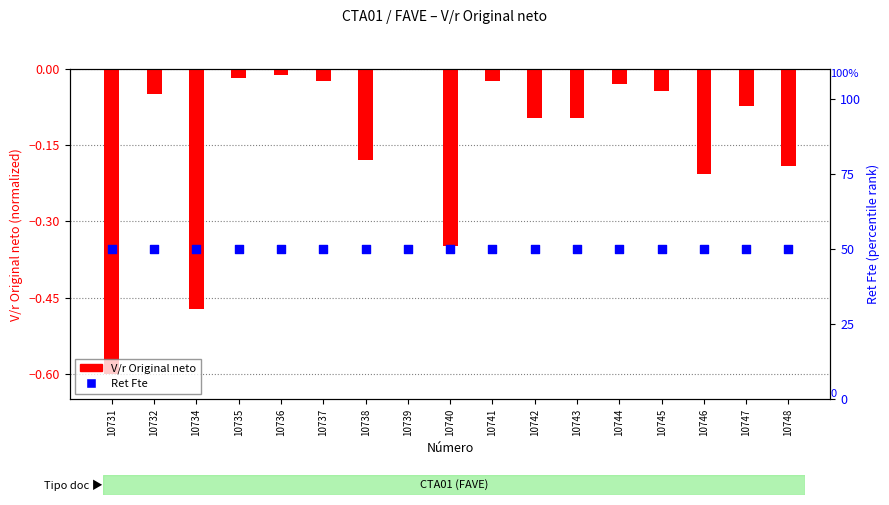

At how many categories does at least one series exceed 2?

17